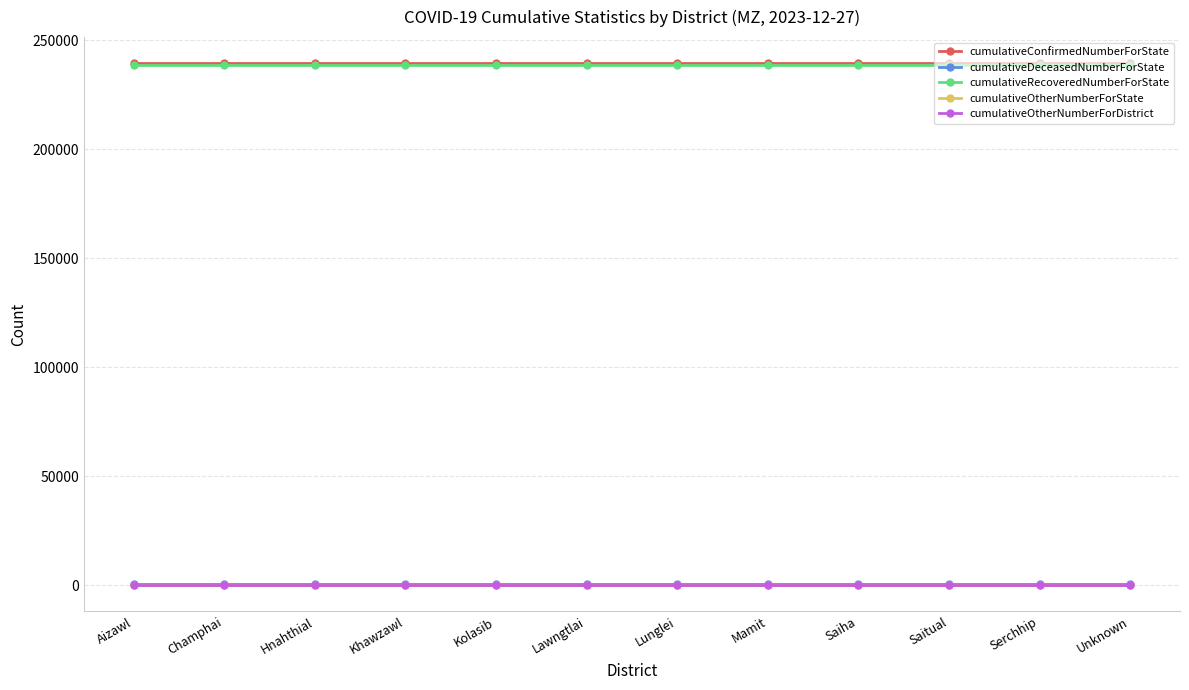

Reading left to right, what are all the values shown in this chart?

cumulativeConfirmedNumberForState: Aizawl=239562	Champhai=239562	Hnahthial=239562	Khawzawl=239562	Kolasib=239562	Lawngtlai=239562	Lunglei=239562	Mamit=239562	Saiha=239562	Saitual=239562	Serchhip=239562	Unknown=239562
cumulativeDeceasedNumberForState: Aizawl=734	Champhai=734	Hnahthial=734	Khawzawl=734	Kolasib=734	Lawngtlai=734	Lunglei=734	Mamit=734	Saiha=734	Saitual=734	Serchhip=734	Unknown=734
cumulativeRecoveredNumberForState: Aizawl=238828	Champhai=238828	Hnahthial=238828	Khawzawl=238828	Kolasib=238828	Lawngtlai=238828	Lunglei=238828	Mamit=238828	Saiha=238828	Saitual=238828	Serchhip=238828	Unknown=238828
cumulativeOtherNumberForState: Aizawl=0	Champhai=0	Hnahthial=0	Khawzawl=0	Kolasib=0	Lawngtlai=0	Lunglei=0	Mamit=0	Saiha=0	Saitual=0	Serchhip=0	Unknown=0
cumulativeOtherNumberForDistrict: Aizawl=0	Champhai=0	Hnahthial=0	Khawzawl=0	Kolasib=0	Lawngtlai=0	Lunglei=0	Mamit=0	Saiha=0	Saitual=0	Serchhip=0	Unknown=0